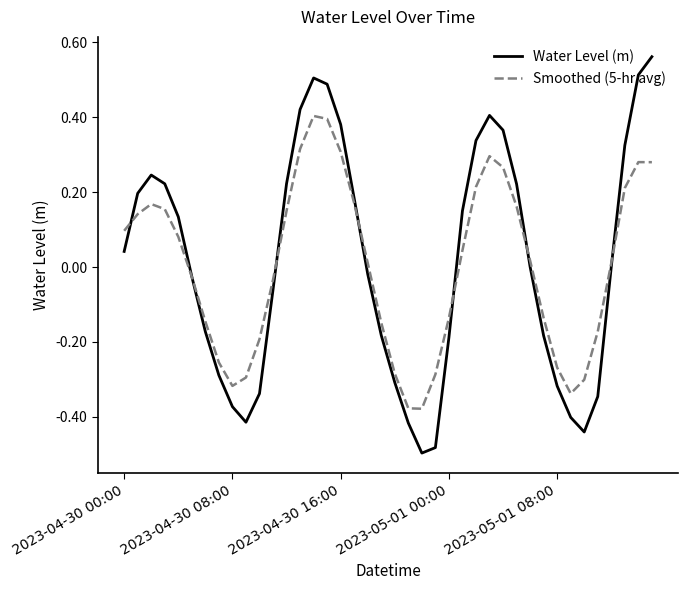

What is the difference between the maximum and second lowest values in the Water Level (m) series?

1.0